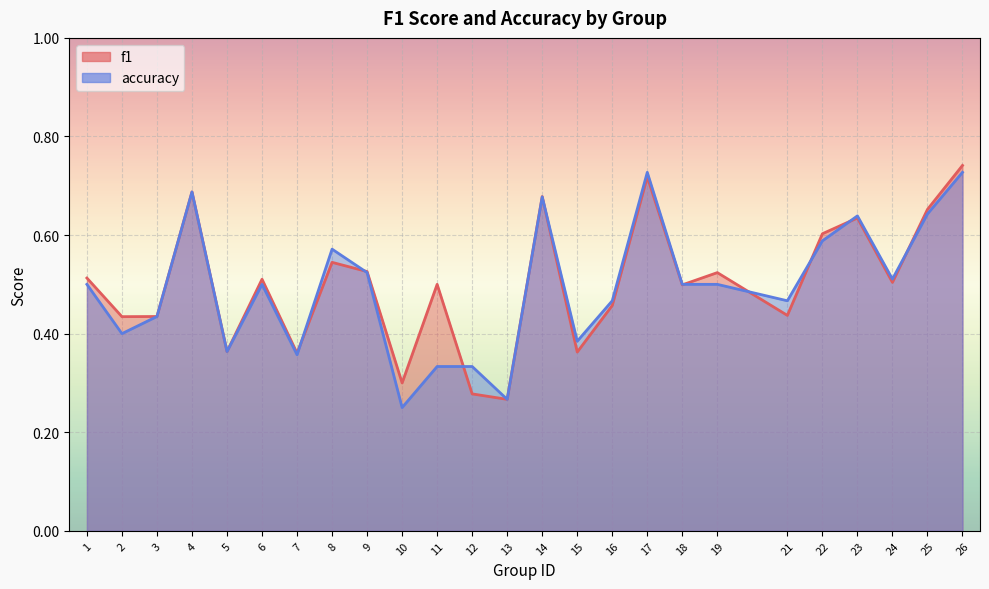

The value of accuracy at 9 is 0.1. True or false?

False